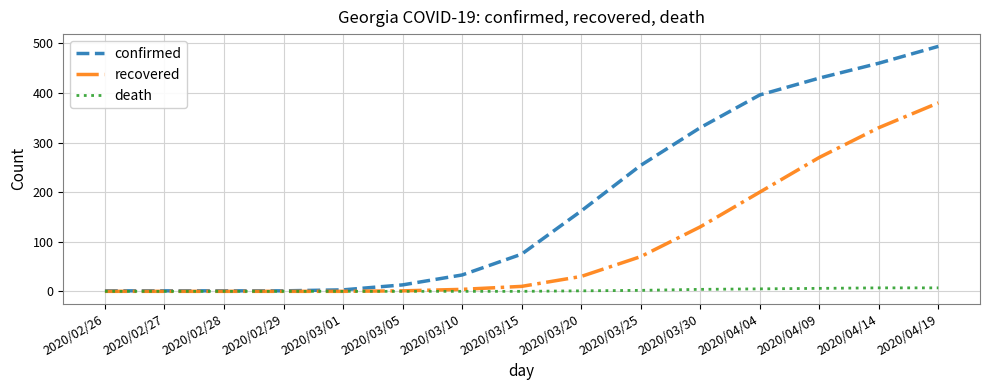

Which series changed the most between 2020/03/01 and 2020/03/30?

confirmed